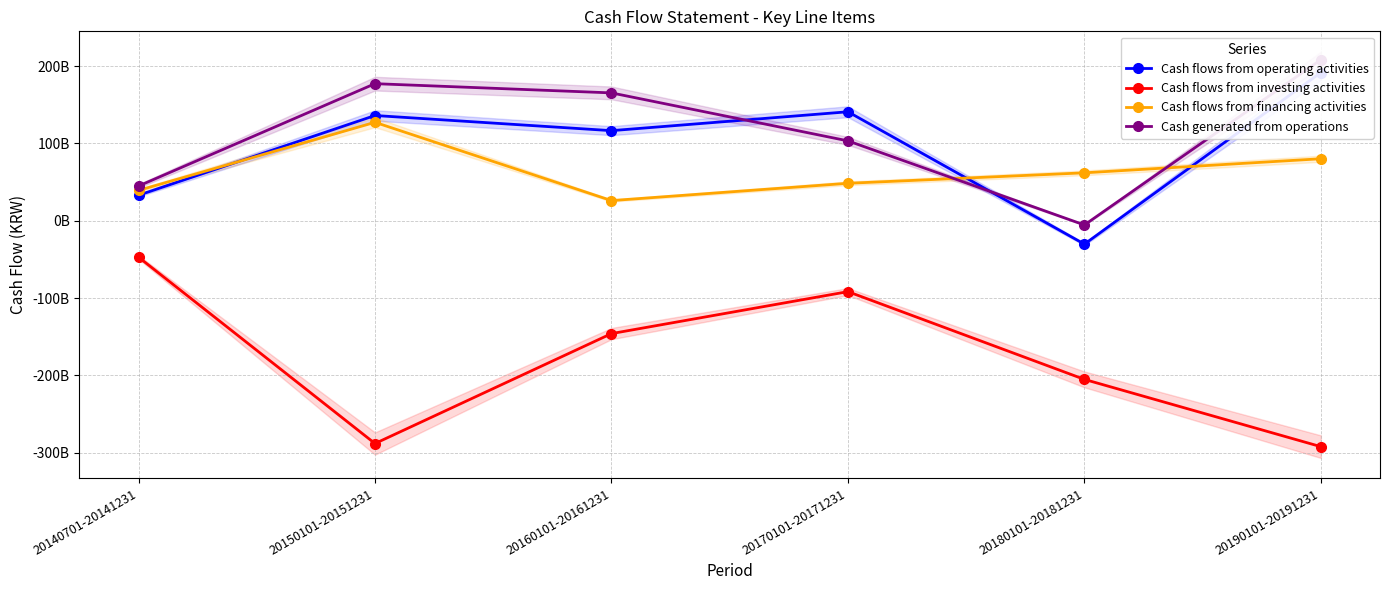

What is the sum of the Cash flows from financing activities values at 20180101-20181231 and 20170101-20171231?

110389116668